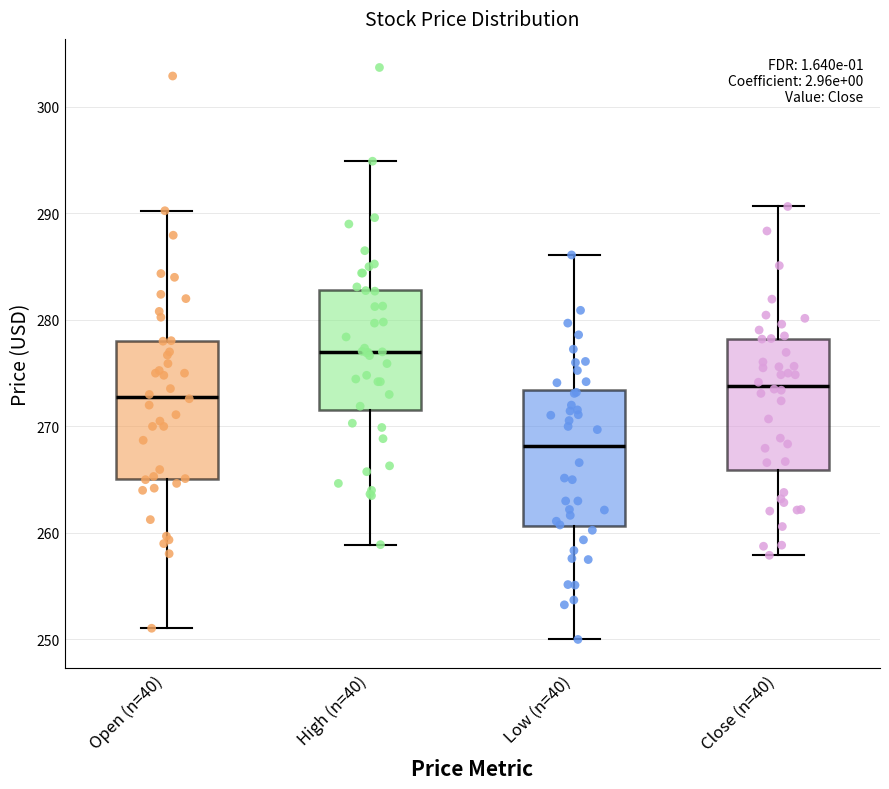

Reading left to right, transcribe this box plot: for each box, give where its median line is, the range the box spans, and where its two whiskers end, as read against the y-axis. The values are not printed on the chart, so give them approximately, as read against the axis.

Open (n=40): median 273, box 265 to 278, whiskers 251 to 290
High (n=40): median 277, box 271 to 283, whiskers 259 to 295
Low (n=40): median 268, box 261 to 273, whiskers 250 to 286
Close (n=40): median 274, box 266 to 278, whiskers 258 to 291